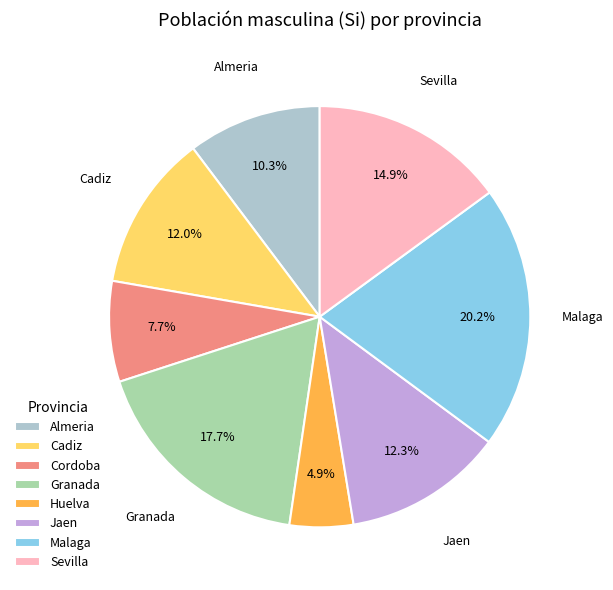

Which slice is the smallest?

Huelva